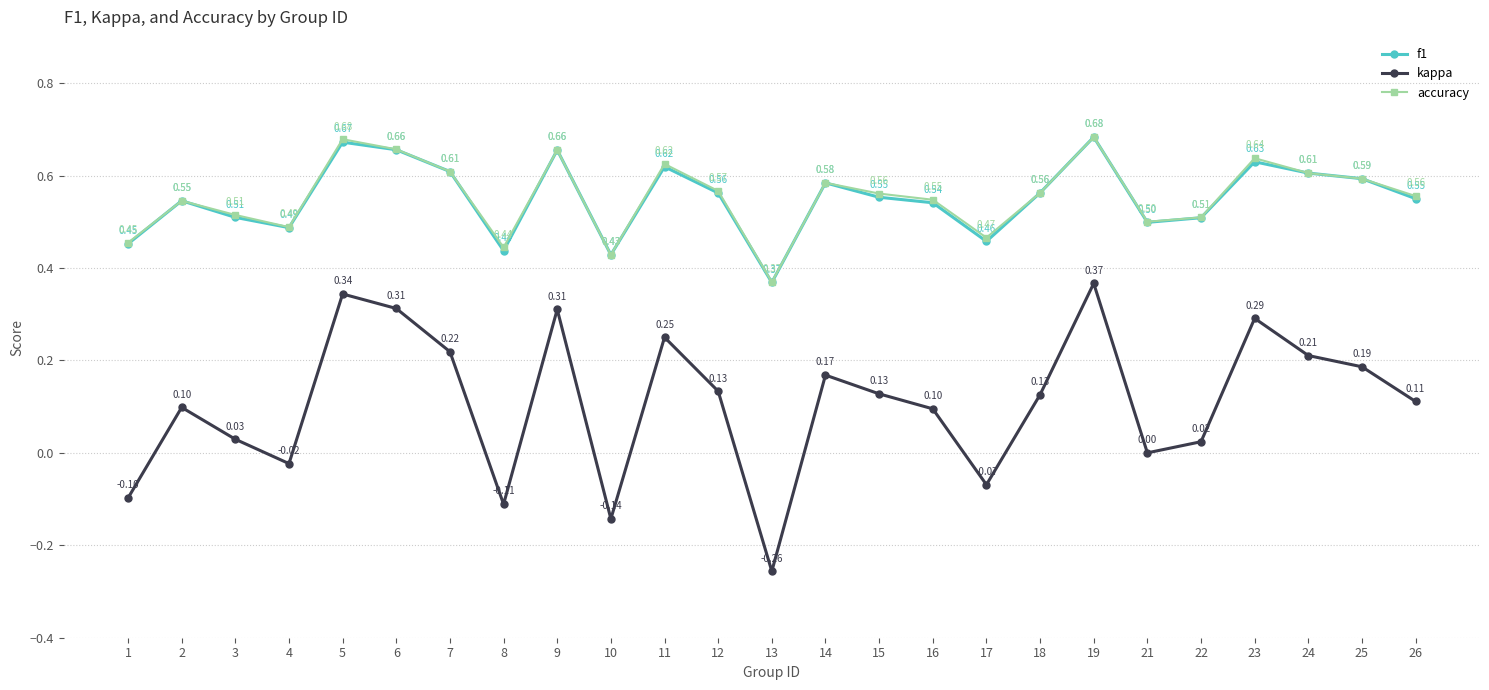

At 16, list the series in order from largest to smallest.

accuracy, f1, kappa